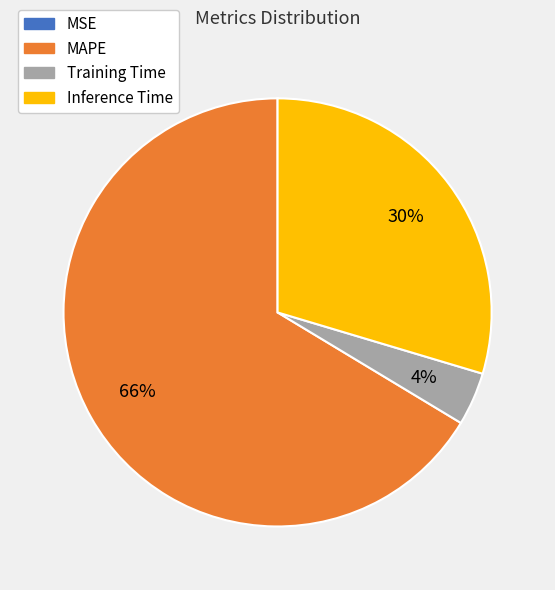

Which has a higher value, MAPE or Training Time?

MAPE